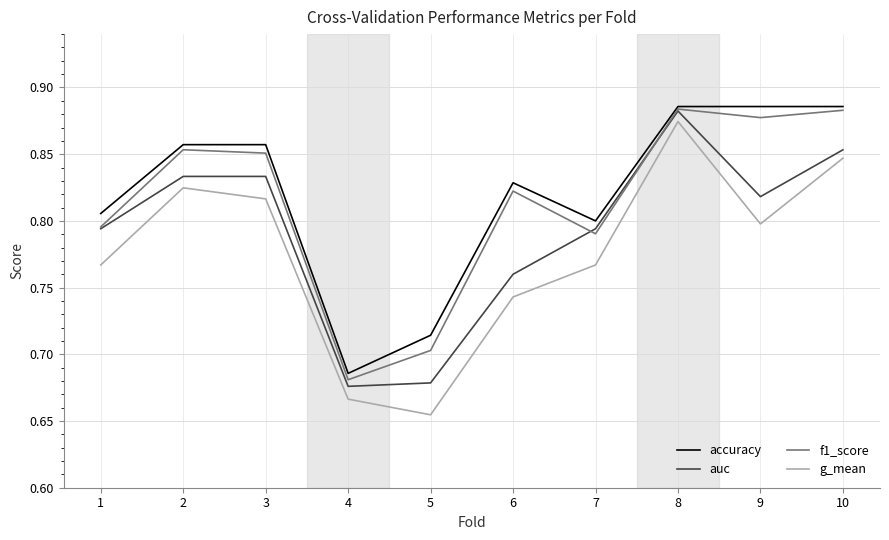

At which category is the sum across all series the highest?

8